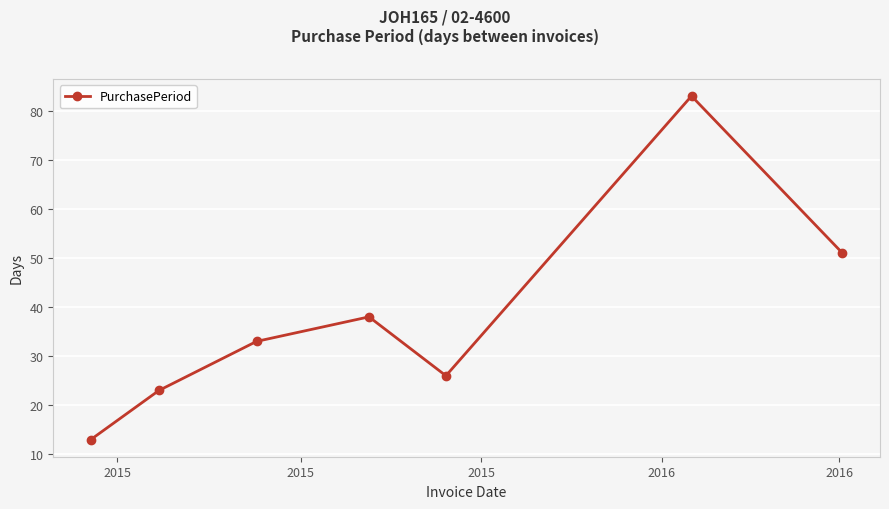

How many points are lower than both their immediate neighbors (excluding endpoints)?

1